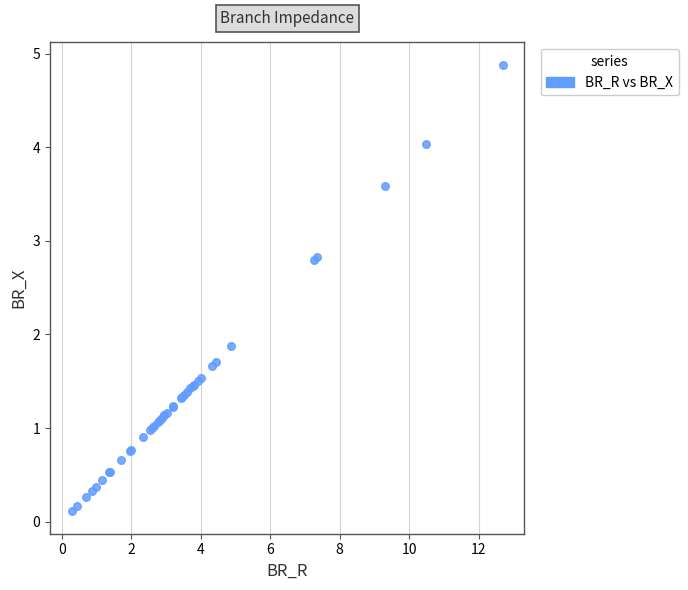

What Y value in the scatter plot is closest to 2?

1.9